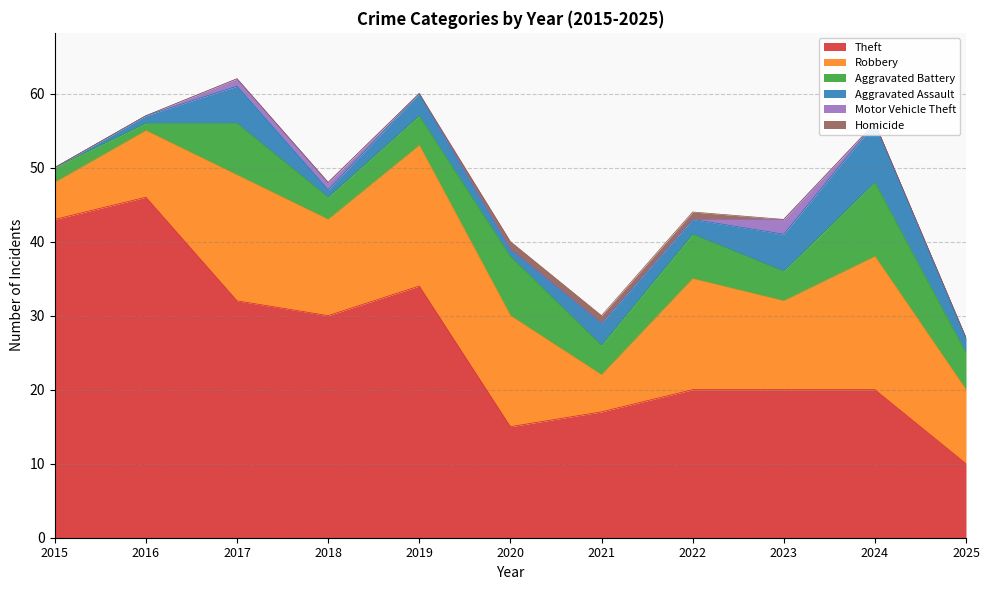

Is the value of Theft at 2016 greater than the value of Robbery at 2019?

Yes